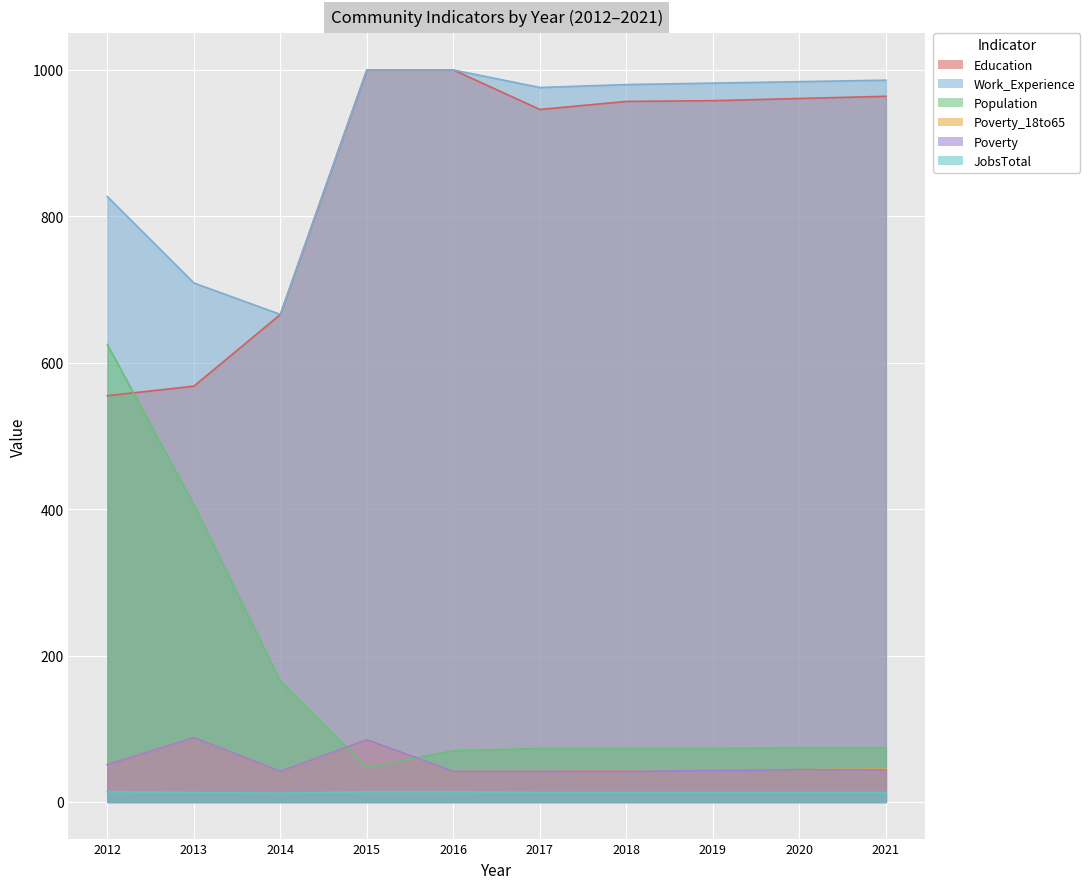

What is the greatest value displayed?

1000